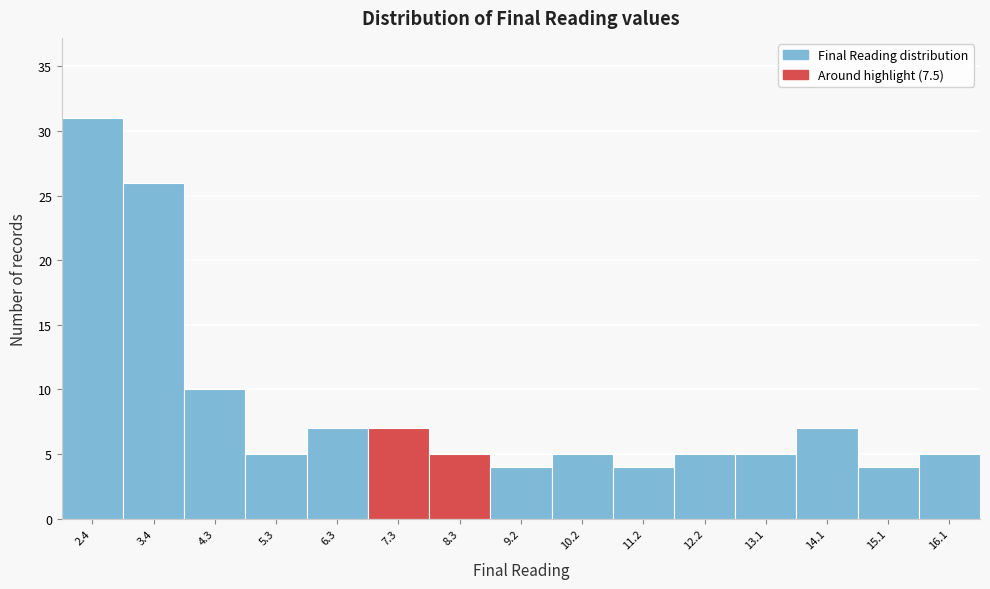

Which range on the x-axis has the tallest bar?

1.9 to 2.9